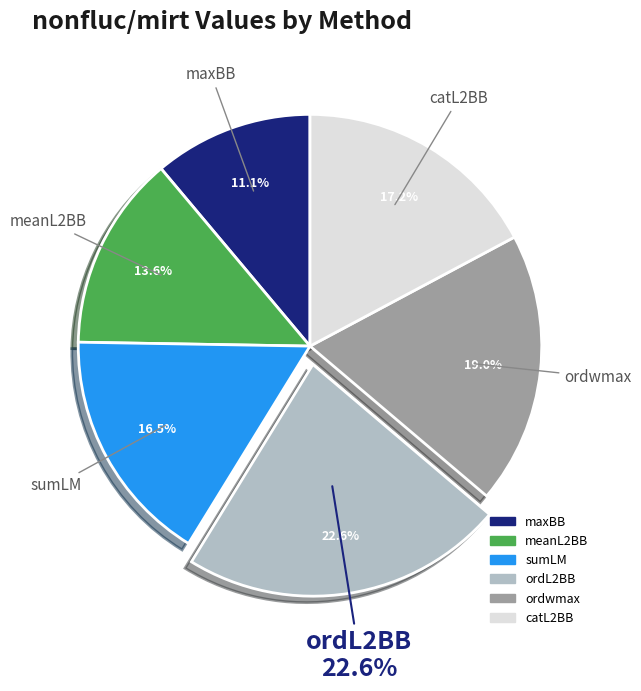

Count the number of slices in the pie.

6